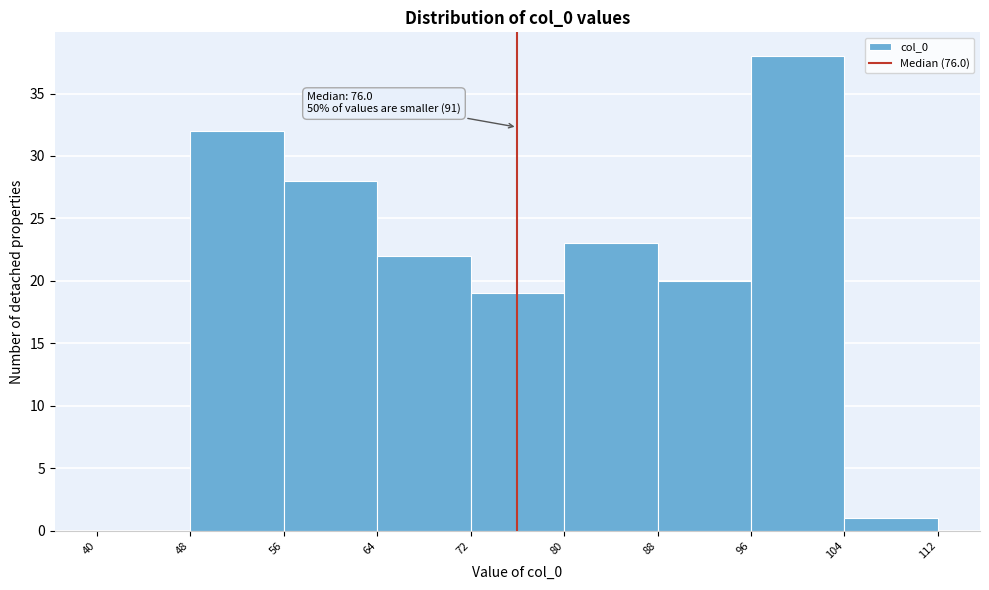

Over which range of the x-axis is the bar tallest?

96 to 104